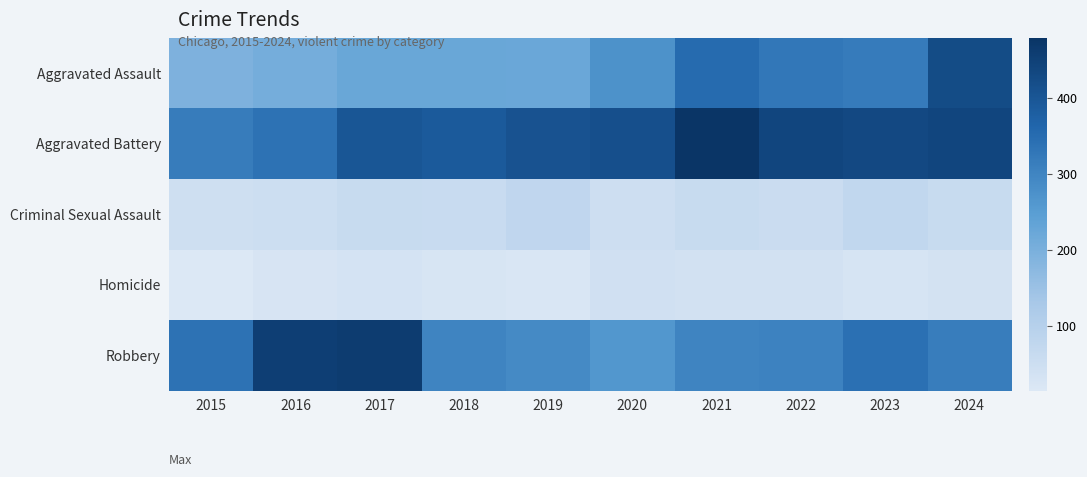

Reading left to right, what are all the values shown in this chart?

Aggravated Assault: 2015=194	2016=206	2017=225	2018=225	2019=223	2020=273	2021=352	2022=327	2023=318	2024=424
Aggravated Battery: 2015=316	2016=336	2017=400	2018=389	2019=407	2020=415	2021=479	2022=439	2023=431	2024=439
Criminal Sexual Assault: 2015=46	2016=50	2017=62	2018=60	2019=77	2020=48	2021=62	2022=55	2023=73	2024=61
Homicide: 2015=15	2016=26	2017=33	2018=25	2019=22	2020=41	2021=38	2022=37	2023=28	2024=36
Robbery: 2015=337	2016=454	2017=460	2018=301	2019=287	2020=263	2021=300	2022=304	2023=340	2024=315